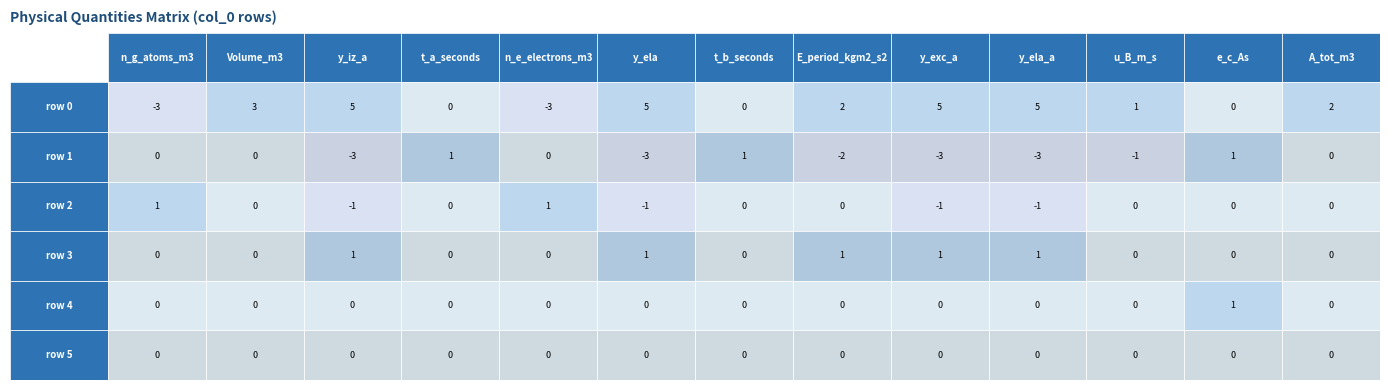

Is the value of 3 at 4 greater than the value of 4 at 1?

No